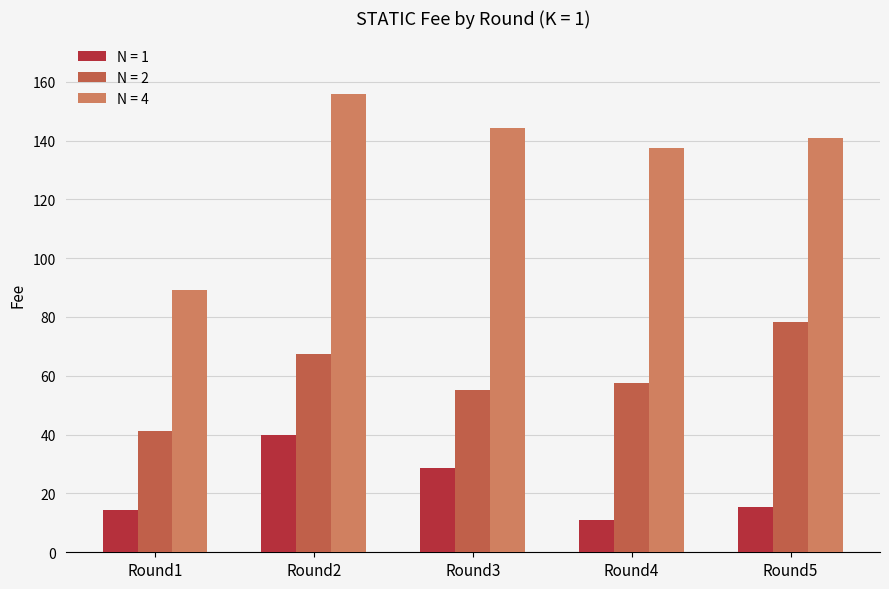

The N = 1 series shows 4.2 at Round4. True or false?

False